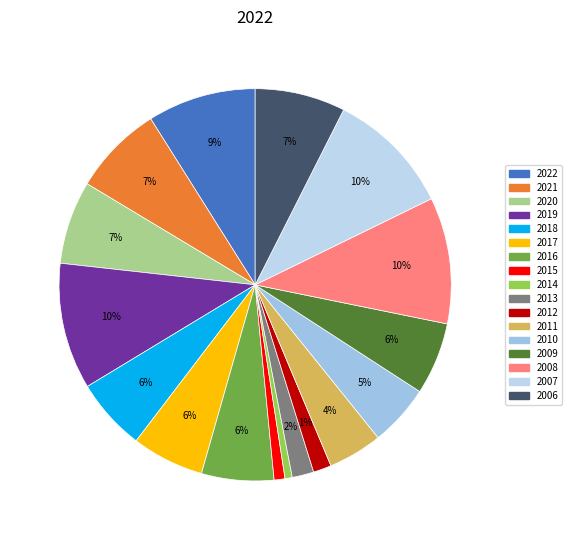

Approximately how many times larger is the value at 2007 compared to 2009?

1.7